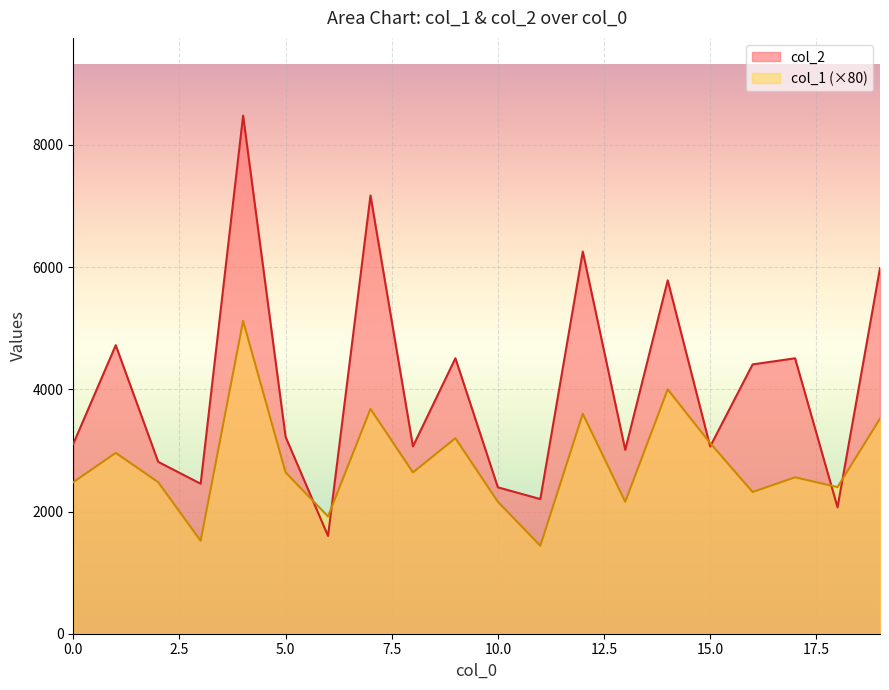

What is the smallest value displayed?

1440